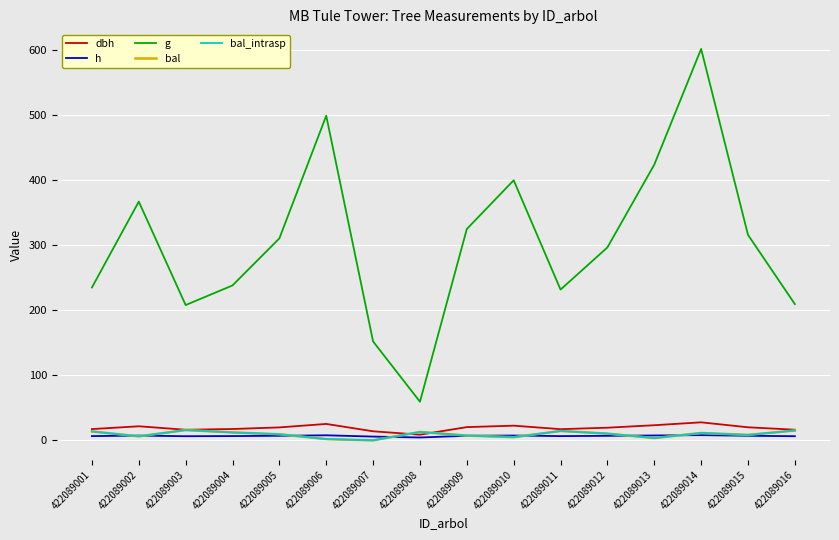

Is this an area chart (filled region under the line)?

No